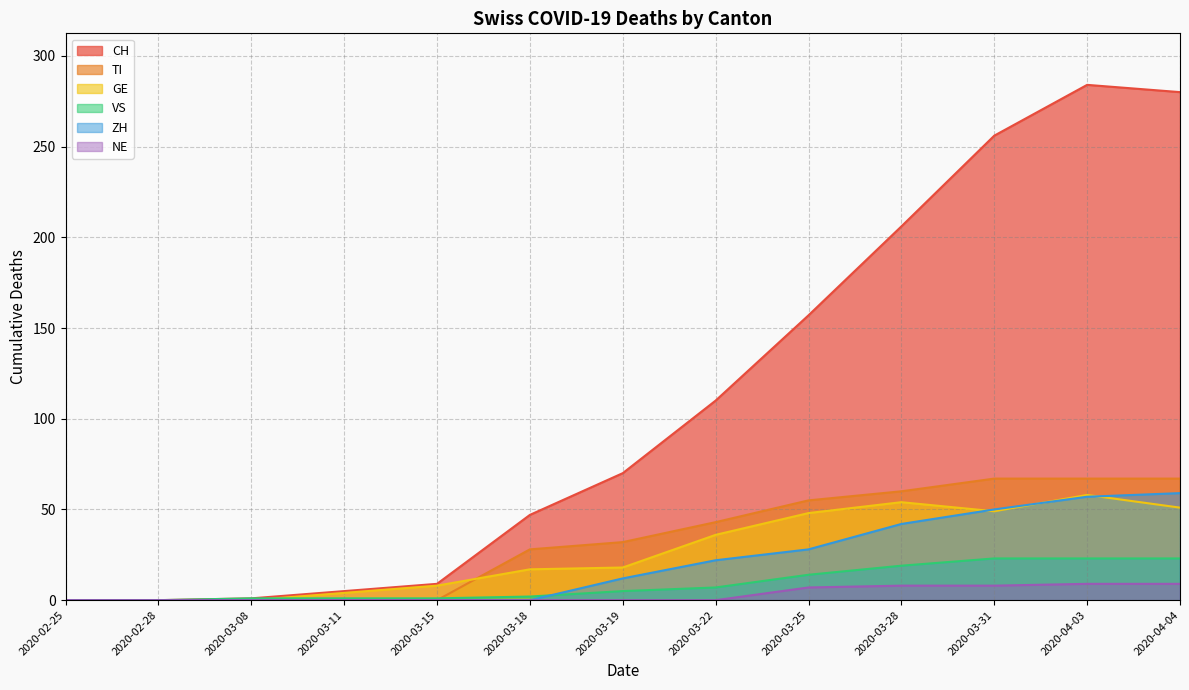

Reading left to right, list all the values displayed in this chart.

CH: 0	0	1	5	9	47	70	110	157	206	256	284	280
TI: 0	0	0	0	0	28	32	43	55	60	67	67	67
GE: 0	0	0	4	8	17	18	36	48	54	49	58	51
VS: 0	0	1	1	1	2	5	7	14	19	23	23	23
ZH: 0	0	0	0	0	0	12	22	28	42	50	57	59
NE: 0	0	0	0	0	0	0	0	7	8	8	9	9